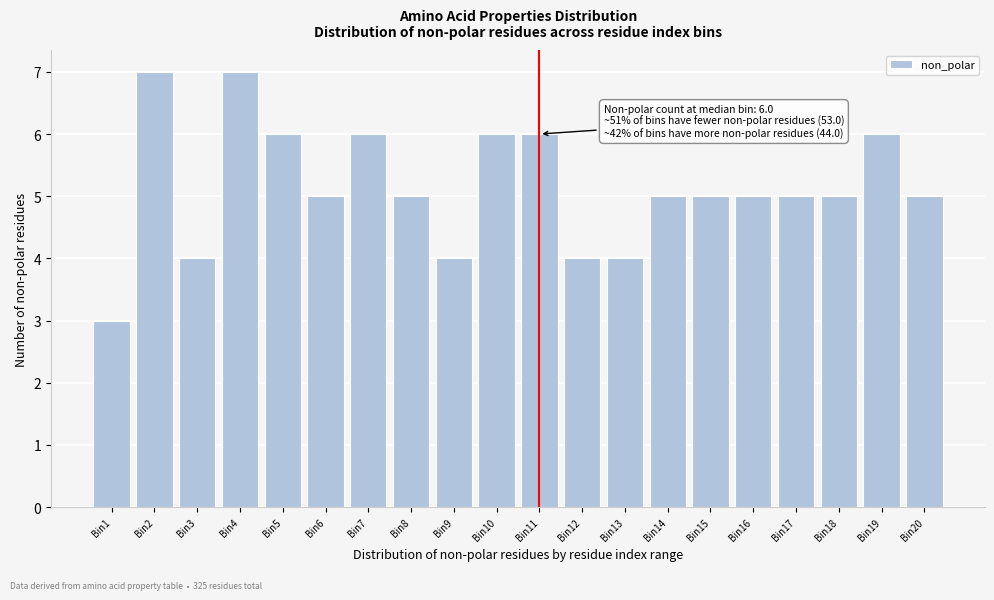

Reading left to right, list all the values displayed in this chart.

Bin1=3	Bin2=7	Bin3=4	Bin4=7	Bin5=6	Bin6=5	Bin7=6	Bin8=5	Bin9=4	Bin10=6	Bin11=6	Bin12=4	Bin13=4	Bin14=5	Bin15=5	Bin16=5	Bin17=5	Bin18=5	Bin19=6	Bin20=5